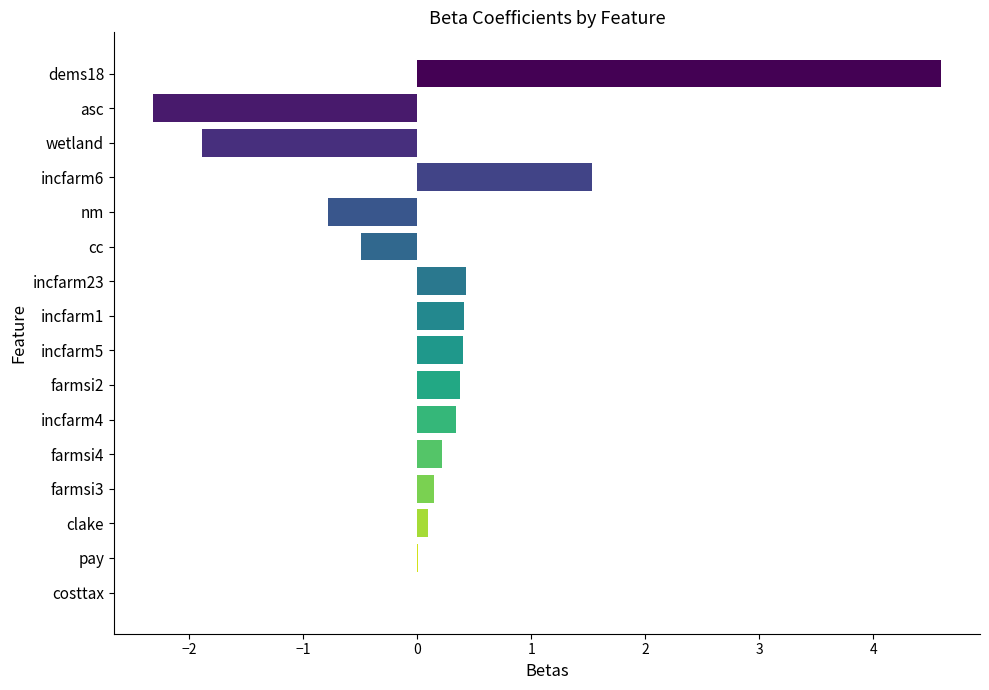

At which category does the chart reach its peak across all series?

dems18